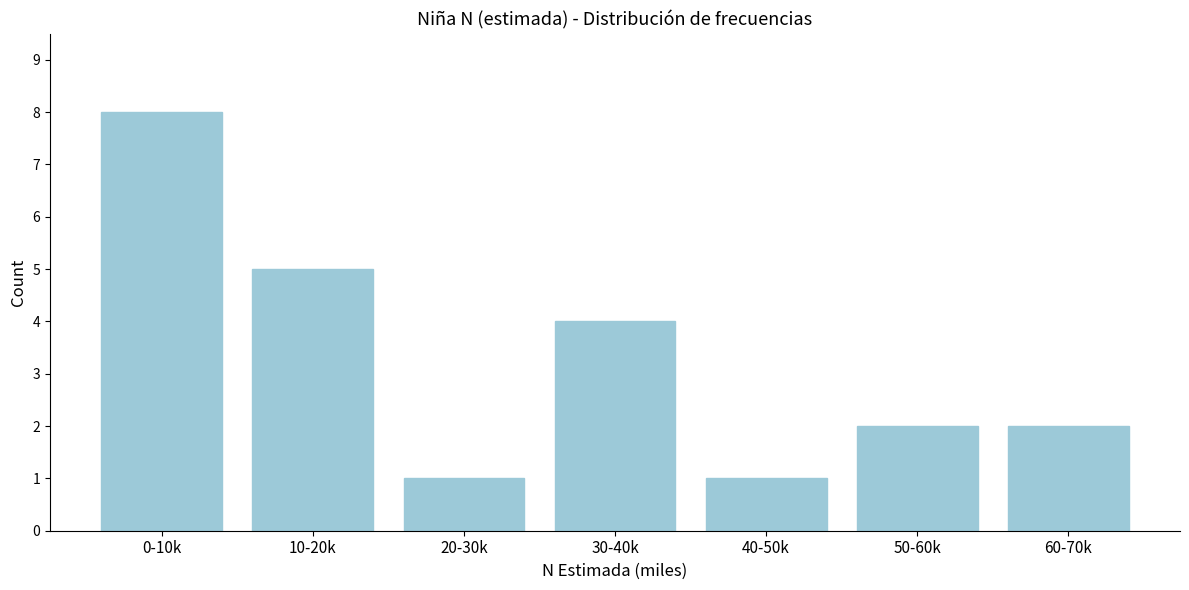

Reading right to left, what are all the values shown in this chart?

60-70k=2	50-60k=2	40-50k=1	30-40k=4	20-30k=1	10-20k=5	0-10k=8